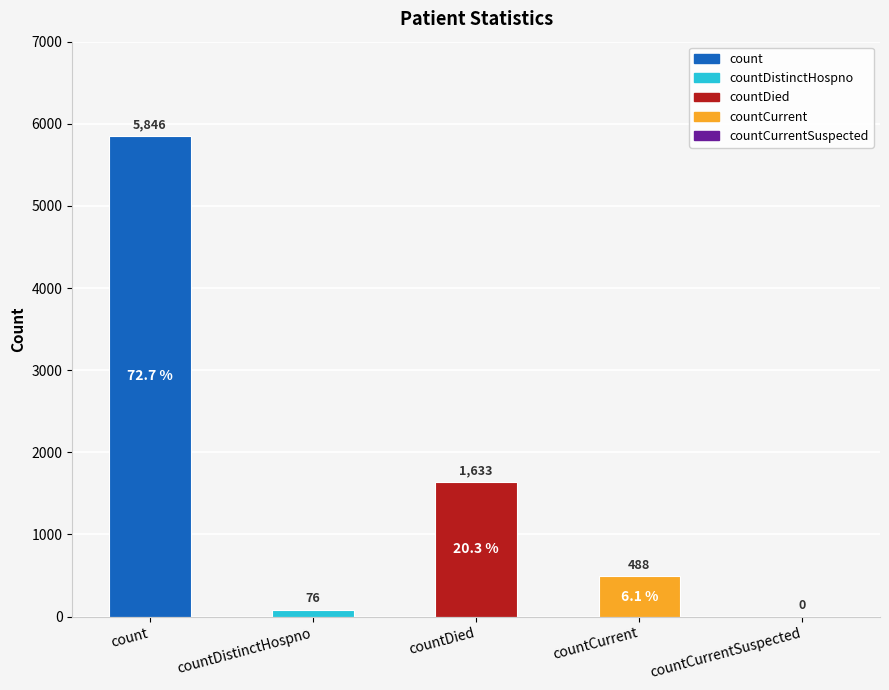

What is the average value?

1609